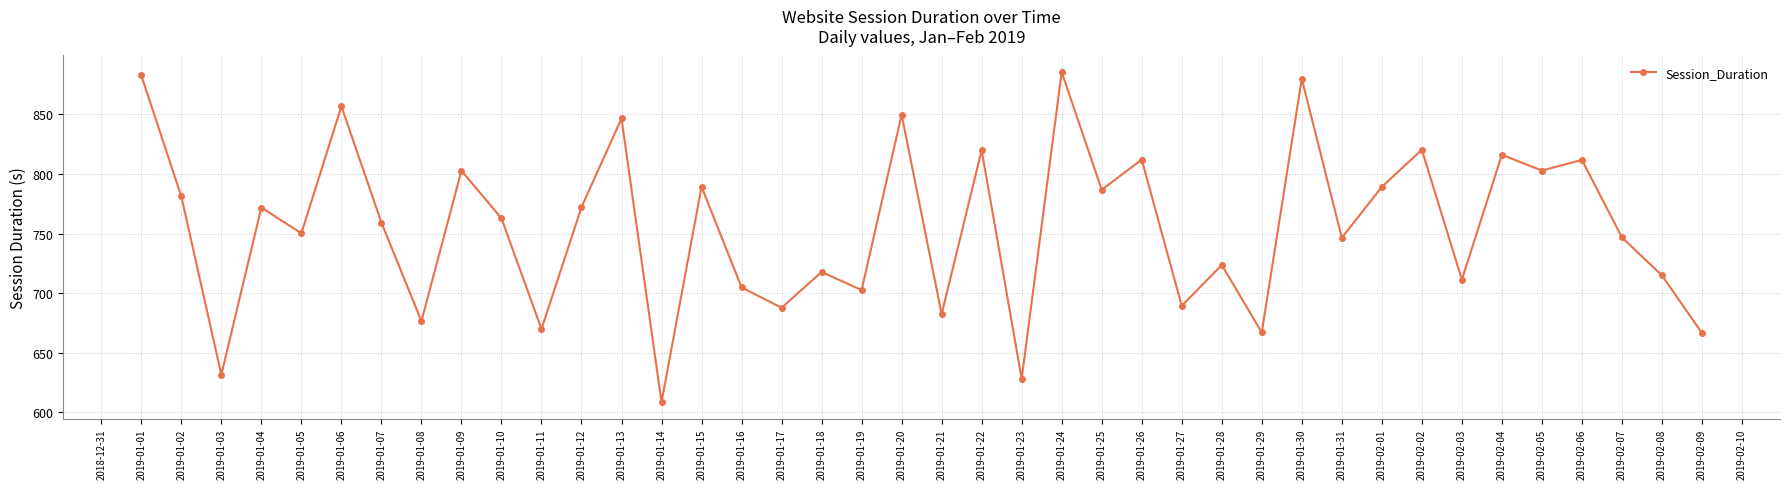

How many points are higher than both their immediate neighbors (excluding endpoints)?

15